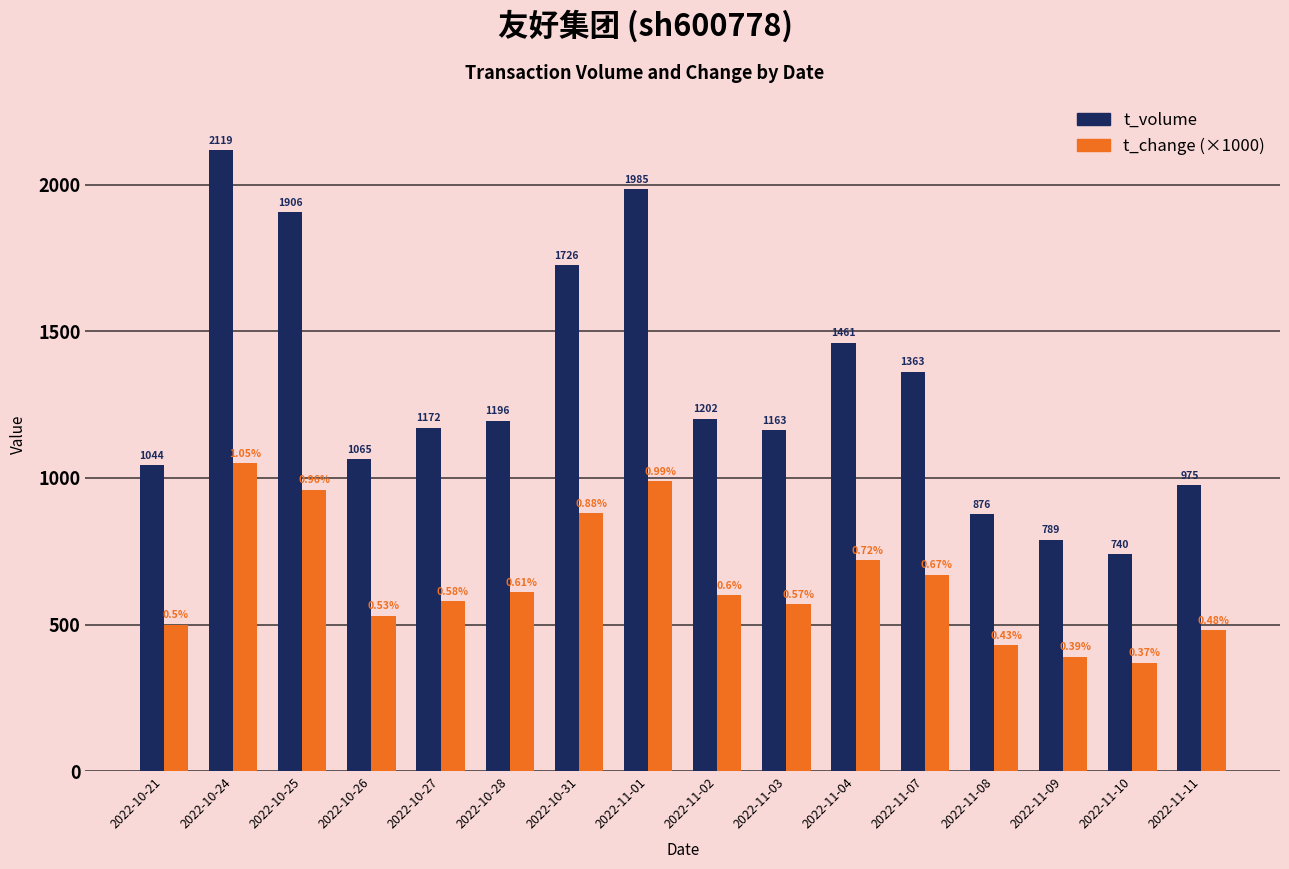

How many data points does each series have?

16